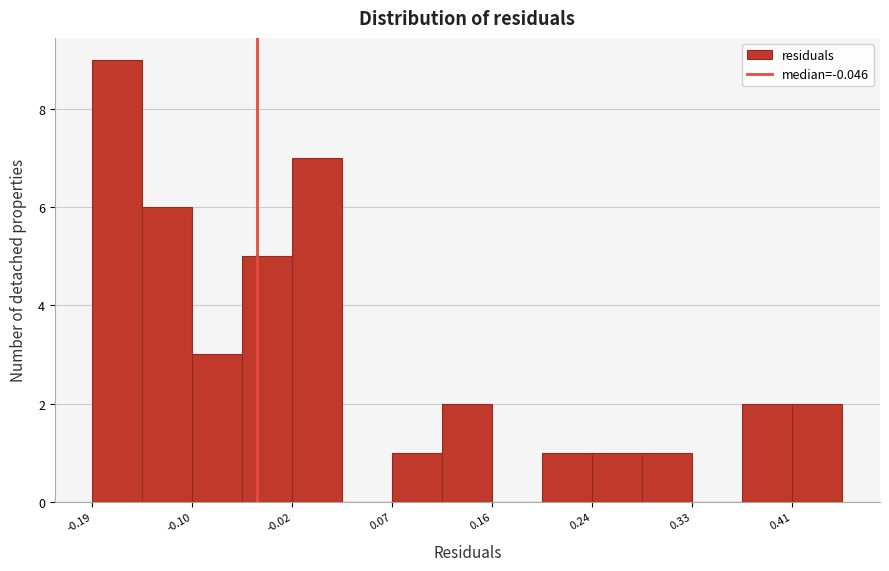

Reading left to right, transcribe this chart: for each bar, give the range it covers on the x-axis and its height. Neither the bar edges nor the heights are printed on the chart, so give them approximately, as read against the axes.

-0.19 to -0.14: 9
-0.14 to -0.10: 6
-0.10 to -0.06: 3
-0.06 to -0.02: 5
-0.02 to 0.03: 7
0.03 to 0.07: 0
0.07 to 0.11: 1
0.11 to 0.16: 2
0.16 to 0.20: 0
0.20 to 0.24: 1
0.24 to 0.28: 1
0.28 to 0.33: 1
0.33 to 0.37: 0
0.37 to 0.41: 2
0.41 to 0.46: 2